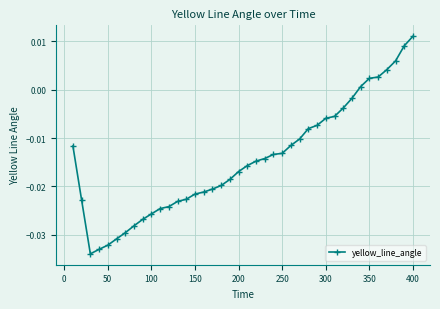

What is the sum of all values?

-0.6